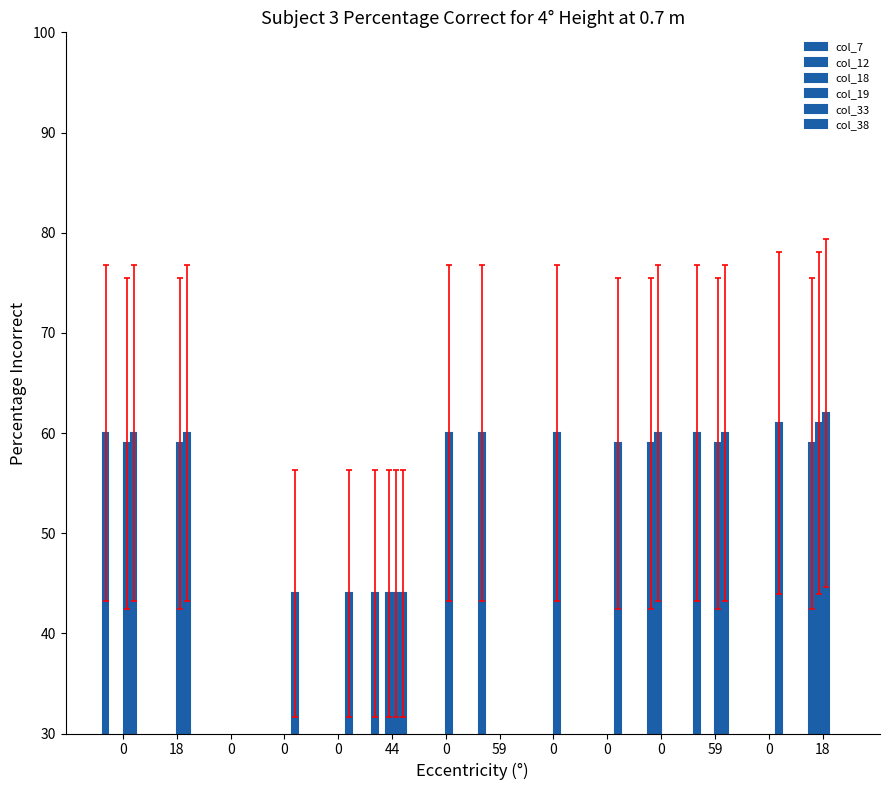

What is the average value of the col_19 series?

31